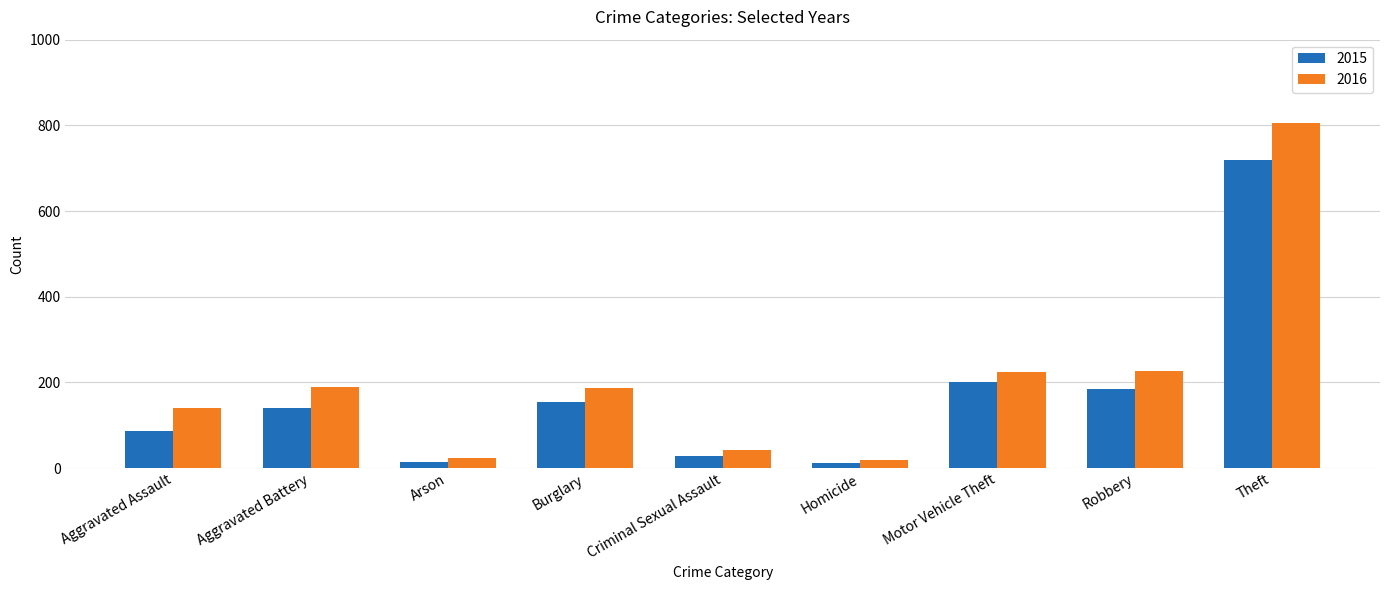

Rank the series at Robbery from lowest to highest value.

2015, 2016